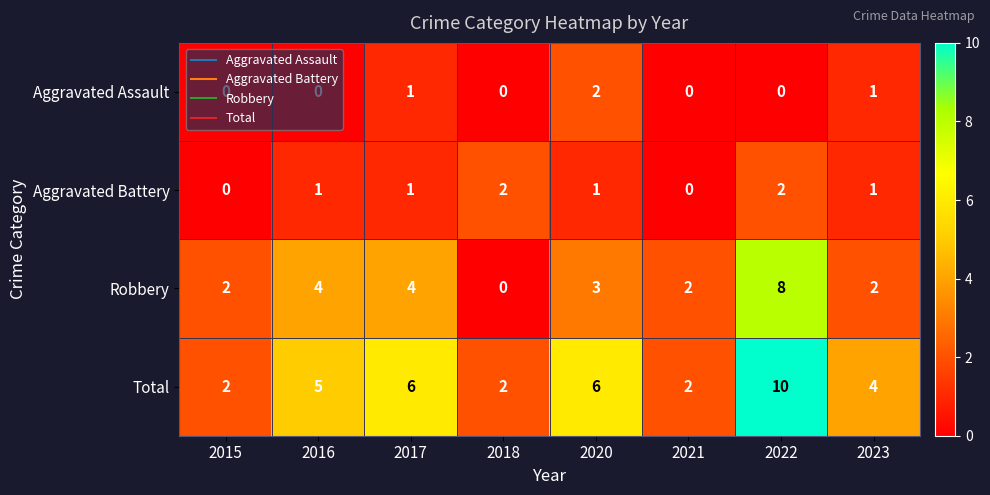

What is the total value across all series at 2023?

8